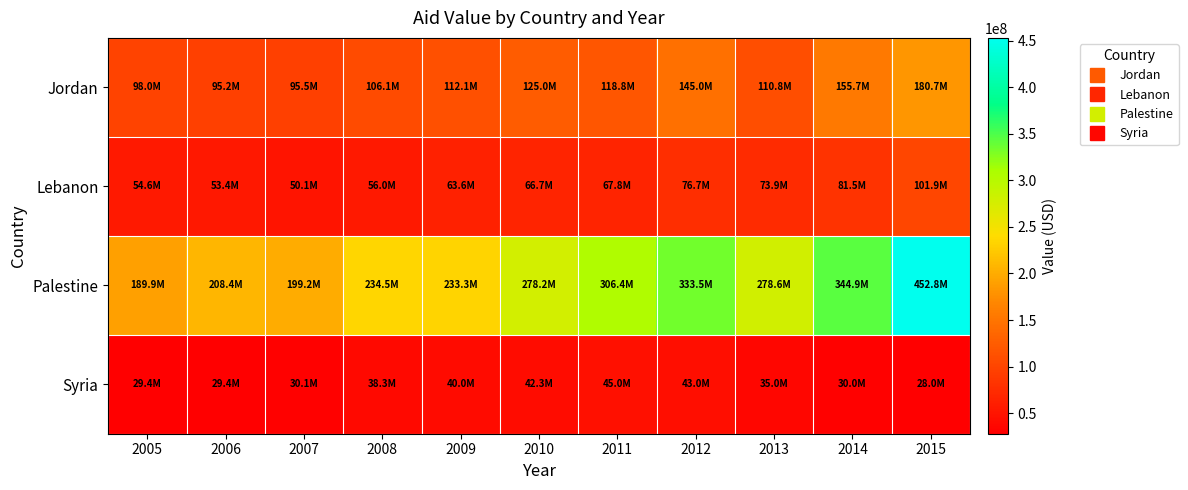

Which has a higher value, 2007 or 2011?

2011